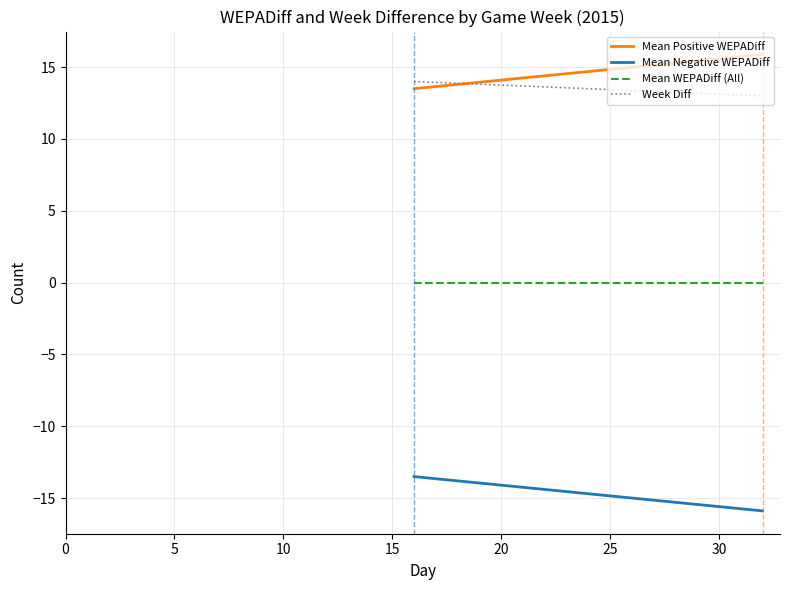

Reading right to left, extract all data points from this chart.

Mean Positive WEPADiff: 15.9	13.5
Mean Negative WEPADiff: -15.9	-13.5
Mean WEPADiff (All): 0.0	0.0
Week Diff: 13.0	14.0